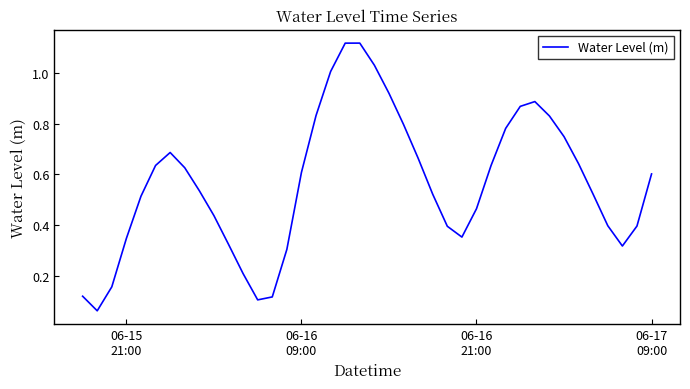

What is the maximum value shown in the chart?

1.1